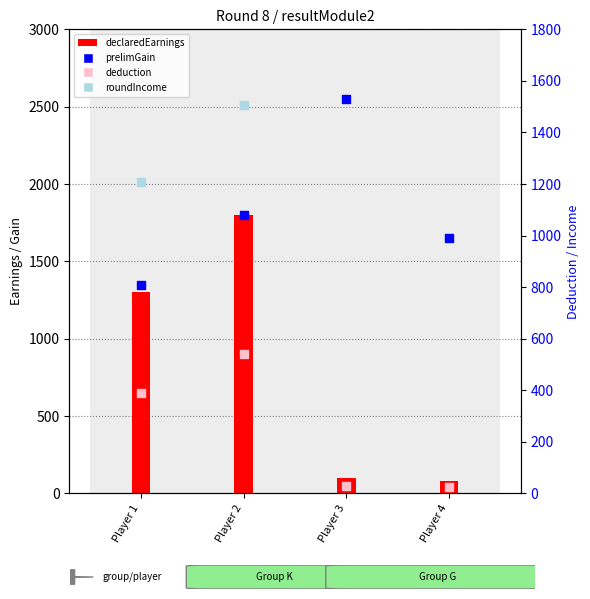

What is the total value across all series at Player 1?

4246.1